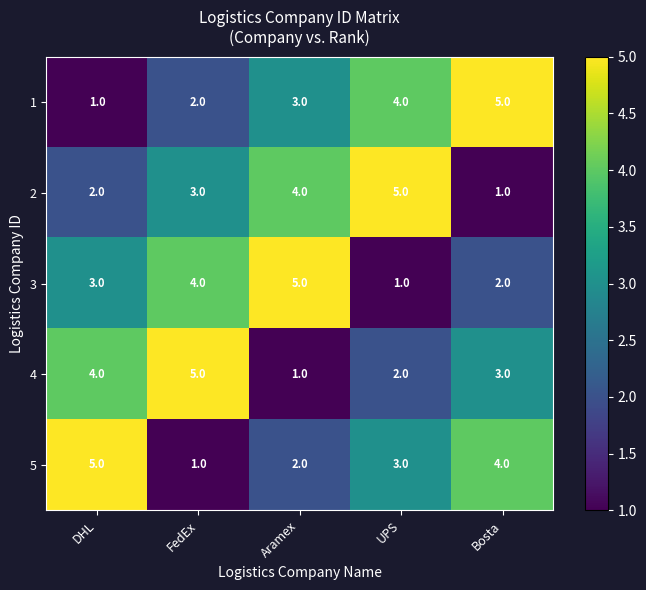

What value does the 4 series have at Bosta?

3